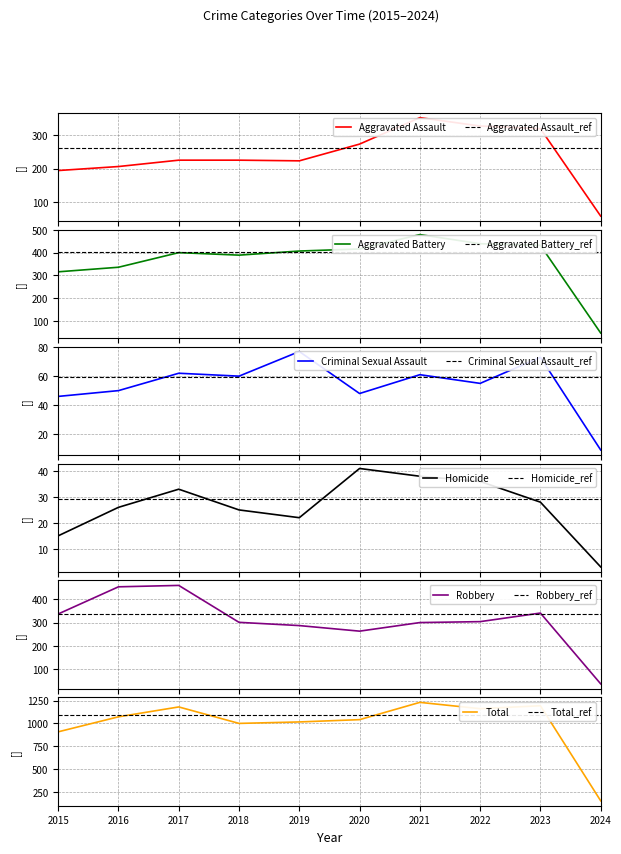

Reading right to left, transcribe all the data shown in this chart.

Aggravated Assault: 58	319	327	352	273	223	225	225	206	194
Aggravated Battery: 48	432	439	479	416	407	389	400	336	316
Criminal Sexual Assault: 9	73	55	61	48	77	60	62	50	46
Homicide: 3	28	36	38	41	22	25	33	26	15
Robbery: 36	341	304	300	263	287	301	460	454	337
Total: 154	1193	1161	1230	1041	1016	1000	1180	1072	908